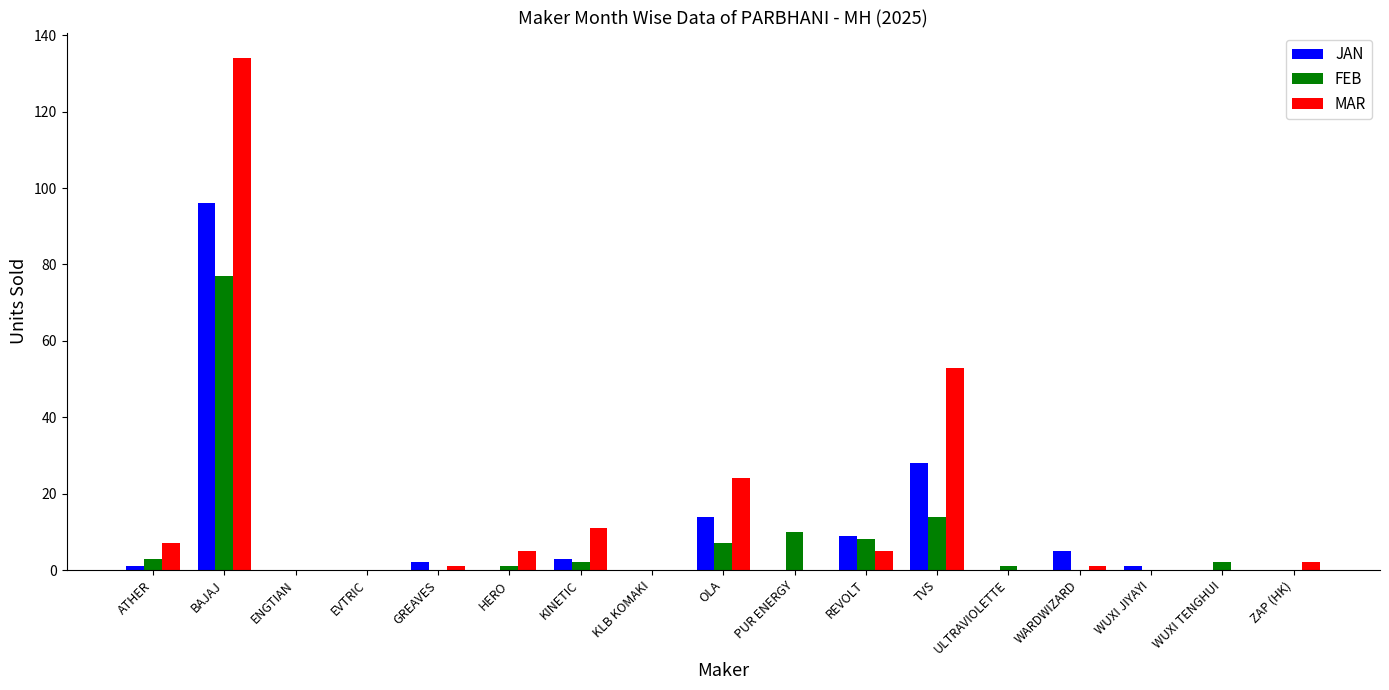

Which series changed the most between BAJAJ and OLA?

MAR